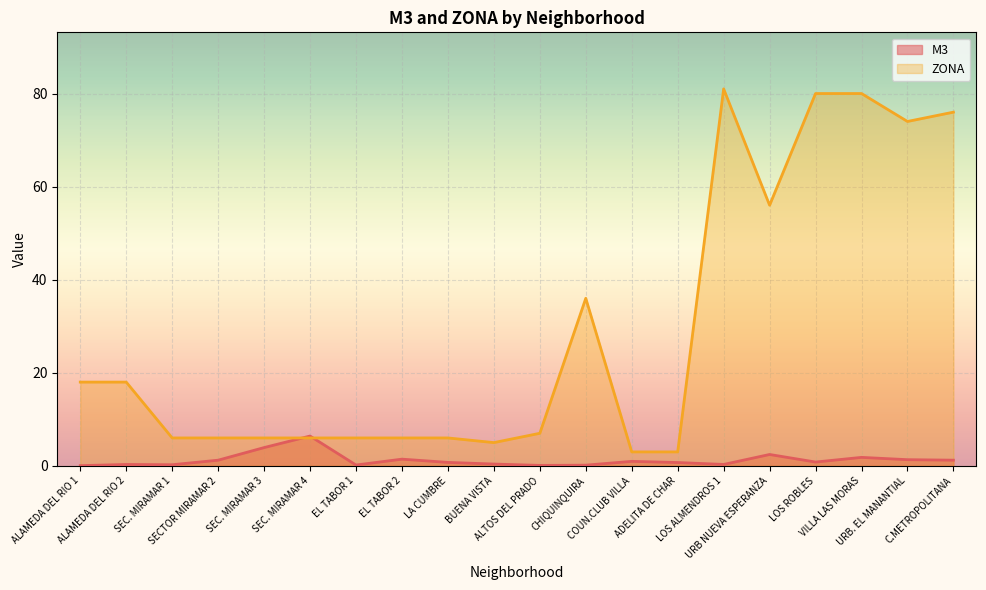

What is the total value across all series at EL TABOR 2?

7.4